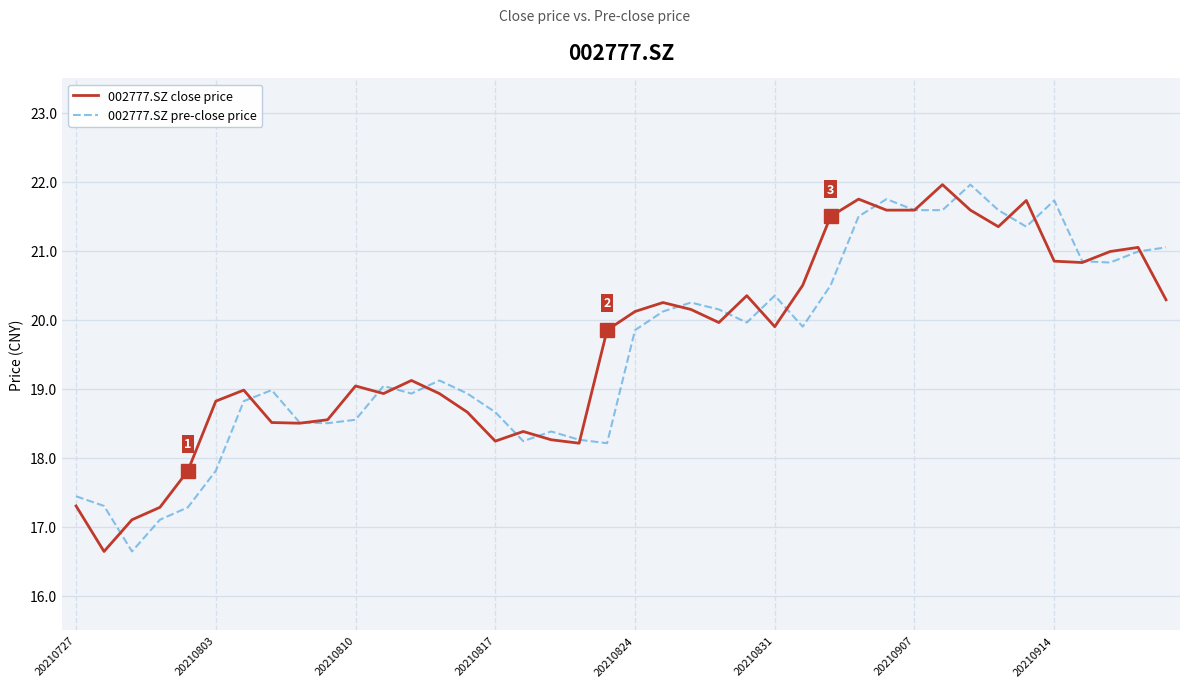

What is the sum of all 002777.SZ pre-close price values?

782.6